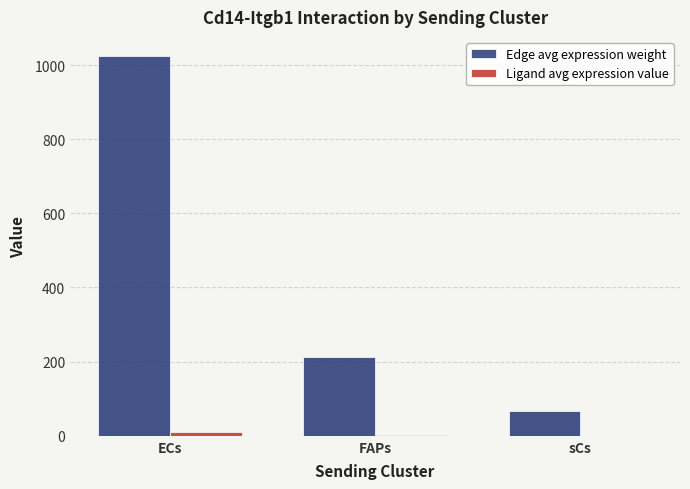

At which label is Edge avg expression weight closest to 545?

FAPs